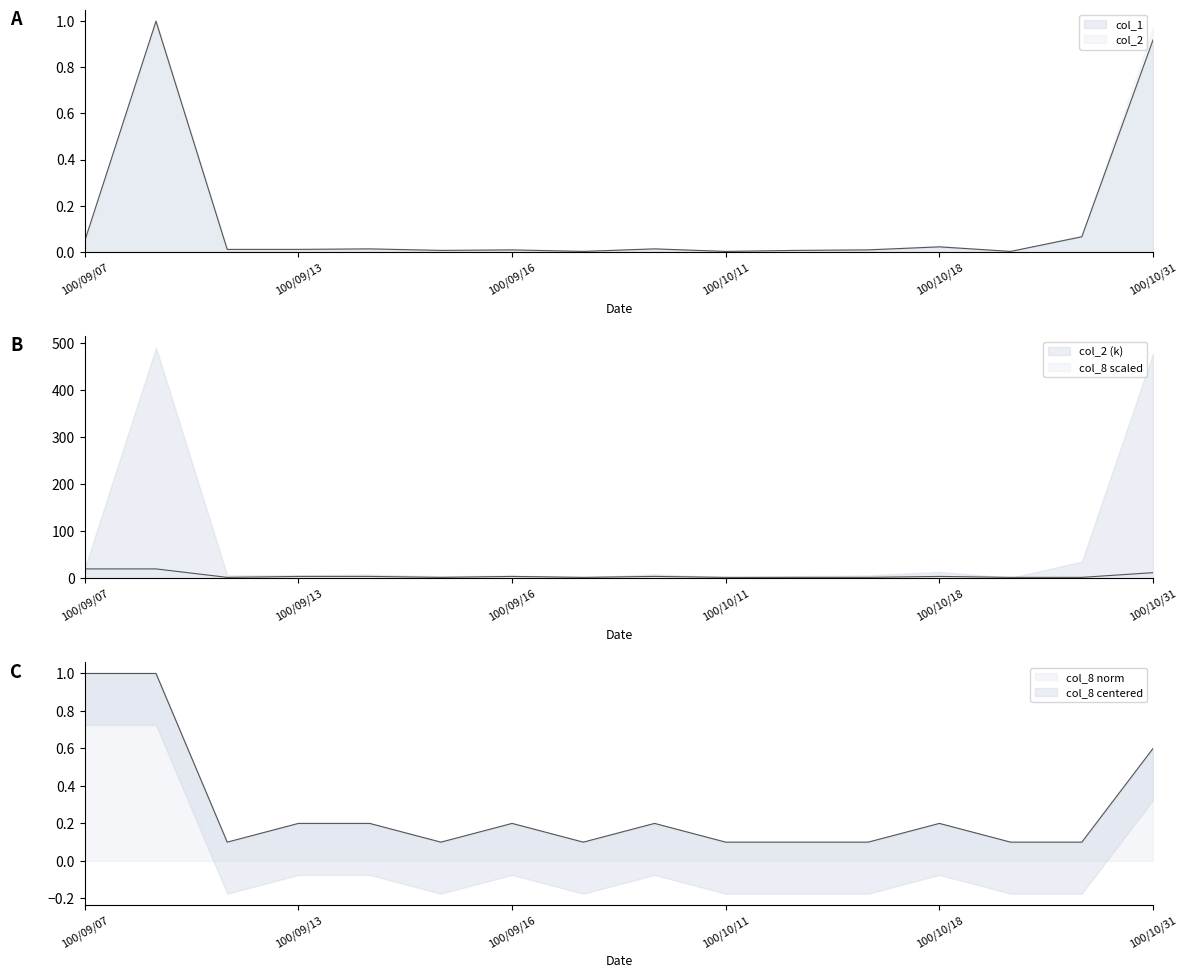

What is the difference between the col_8 values at 100/10/17 and 100/09/13?

2.0